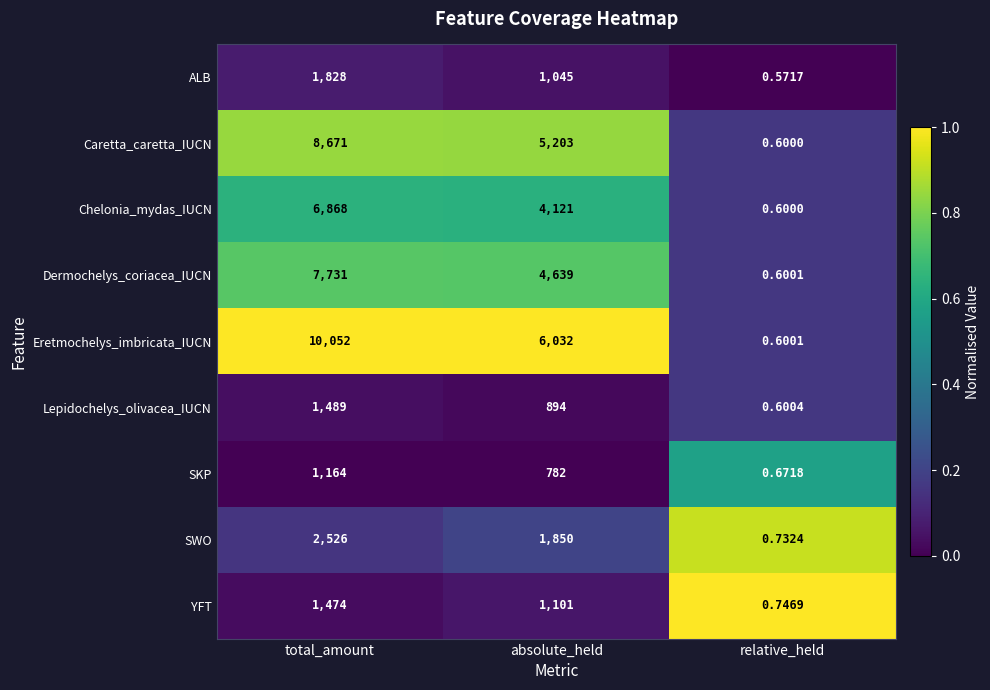

Between absolute_held and relative_held, which series saw the biggest shift?

Eretmochelys_imbricata_IUCN